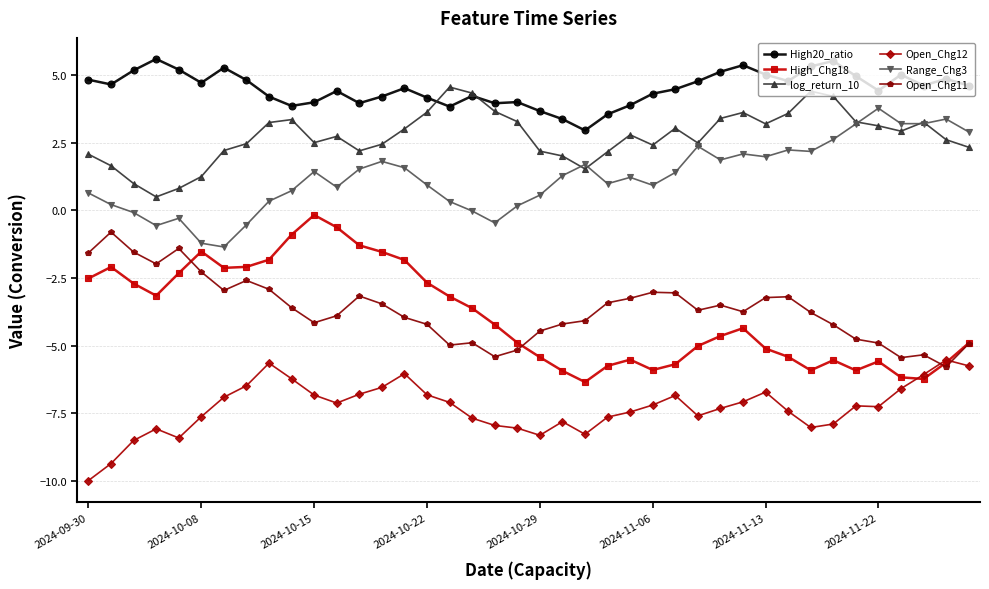

True or false: Open_Chg11 and High20_ratio intersect in this chart.

False